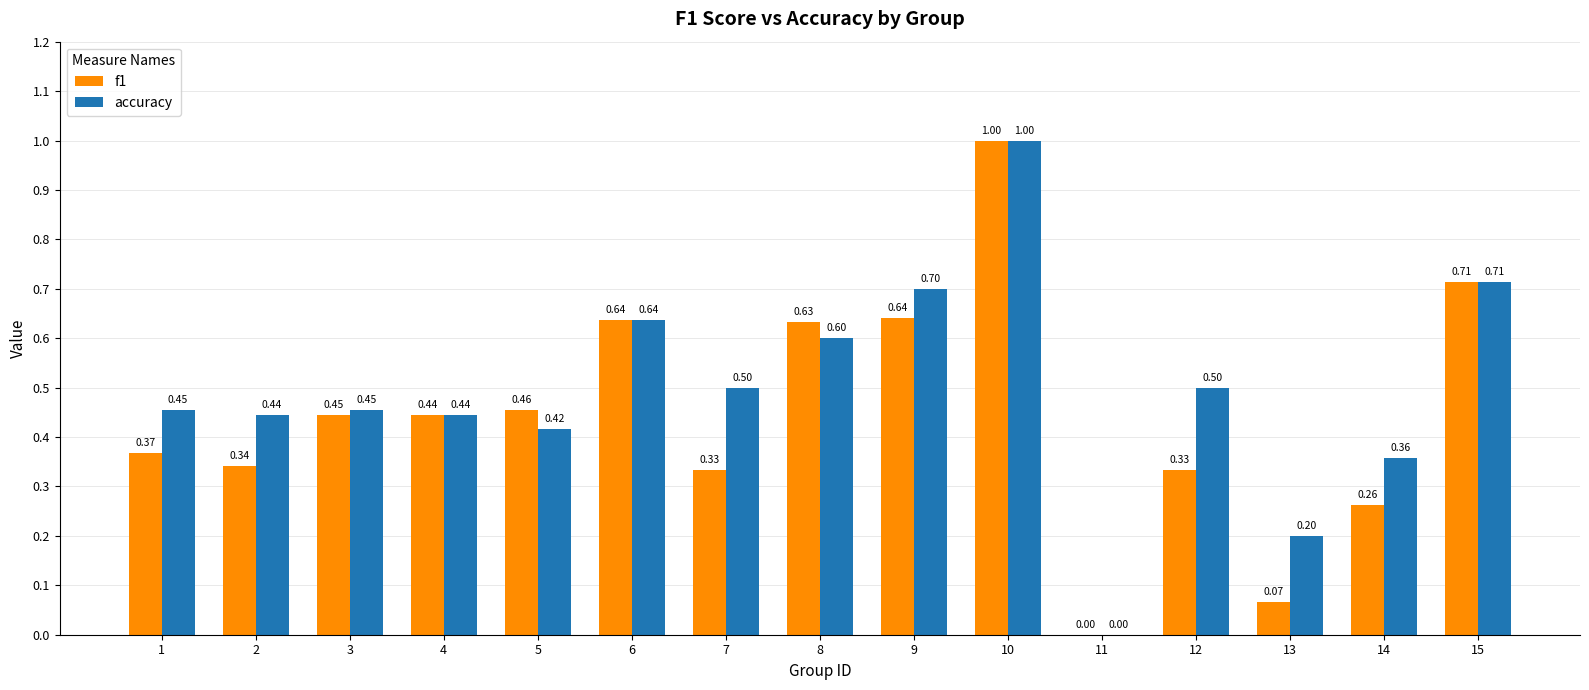

What is the sum of the accuracy values at 8 and 7?

1.1